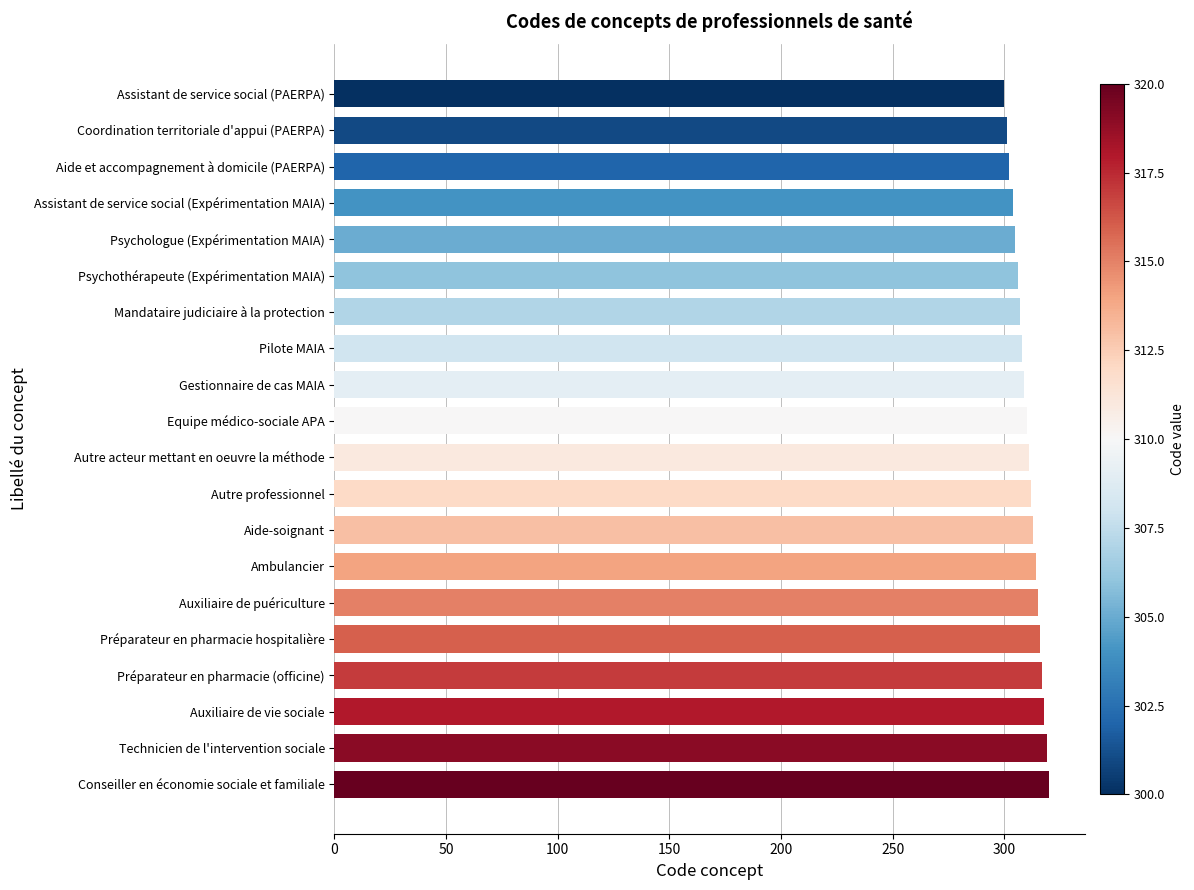

What is the average value?

310